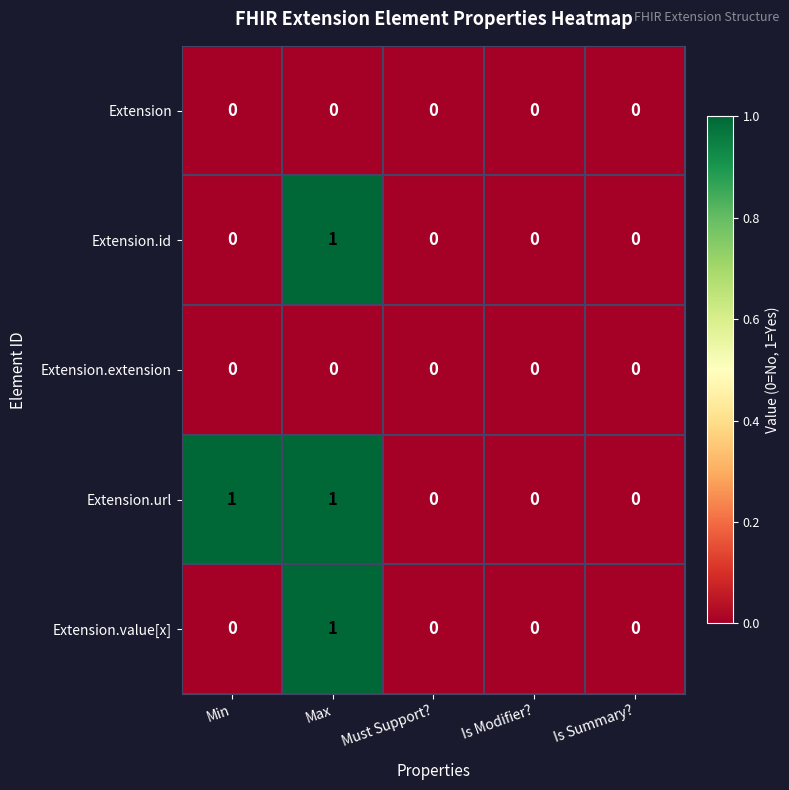

True or false: Extension.url has a value of 0 at Must Support?.

True